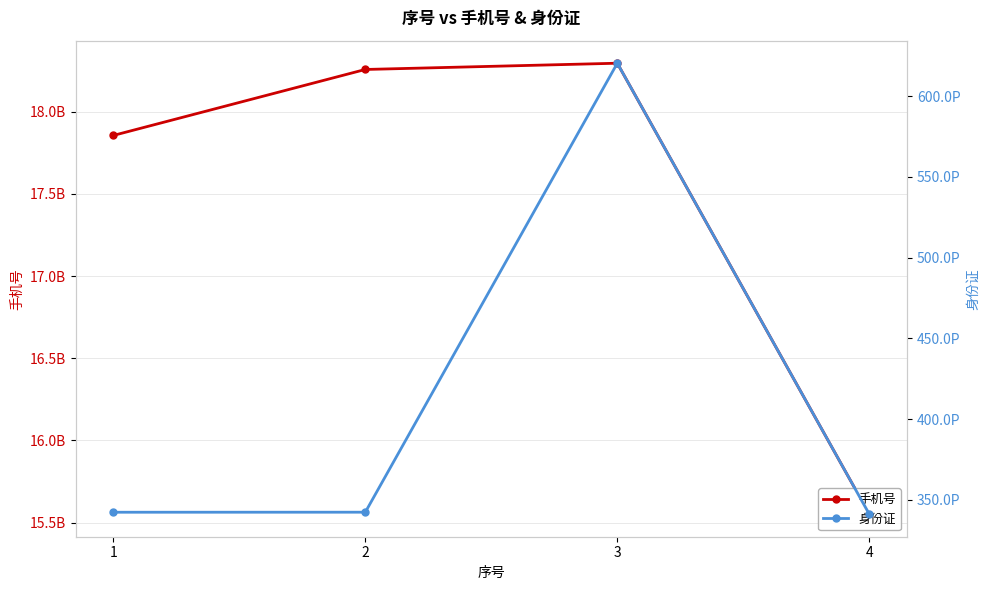

Which label corresponds to the largest value in the chart?

3